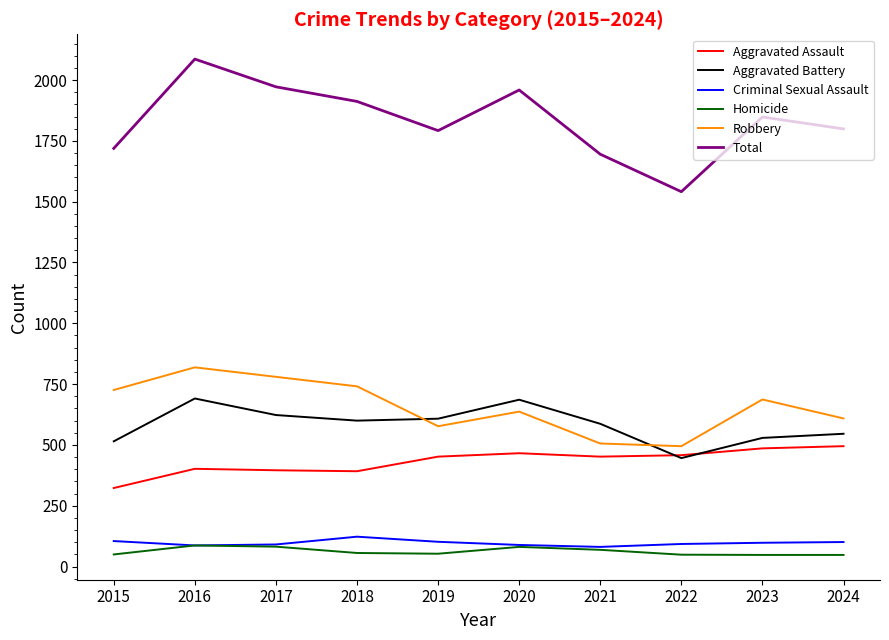

Is it true that Criminal Sexual Assault equals 91 at 2017?

True